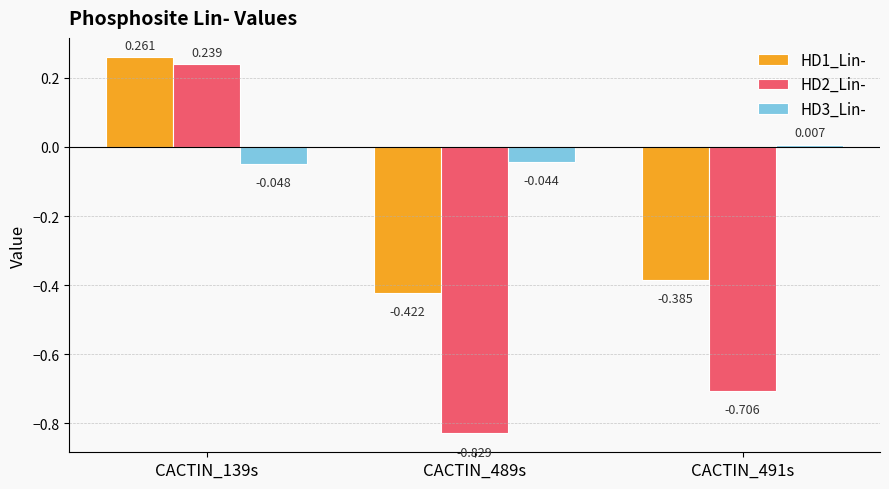

Is the value of HD1_Lin- at CACTIN_491s greater than the value of HD3_Lin- at CACTIN_489s?

No